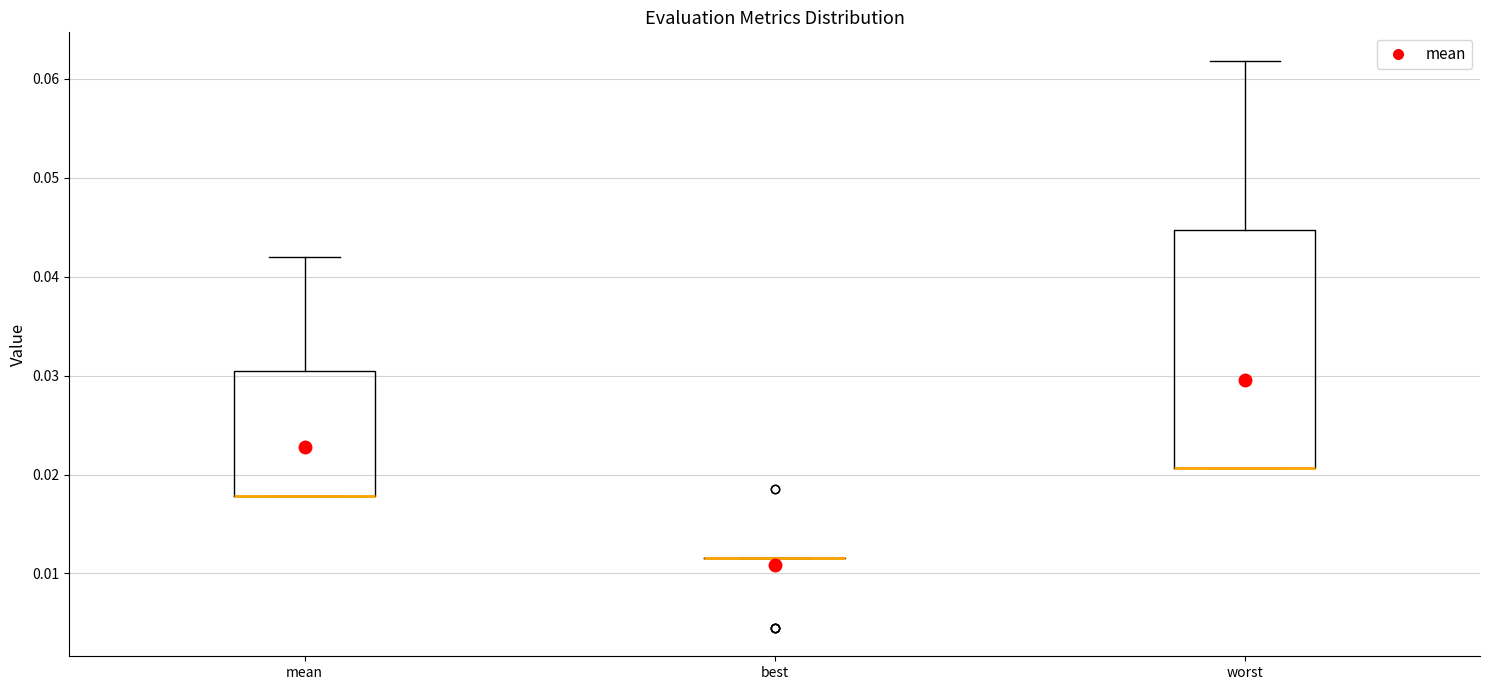

Reading left to right, read every box against the y-axis: the position of its median line, the range the box covers, and the ends of its whiskers. The values are not printed on the chart, so give them approximately, as read against the axis.

mean: median 0.018 (drawn on the box's lower edge), box 0.018 to 0.030, whiskers 0.018 to 0.042
best: box collapsed to a line at 0.012, whiskers 0.012 to 0.012
worst: median 0.021 (drawn on the box's lower edge), box 0.021 to 0.045, whiskers 0.021 to 0.062